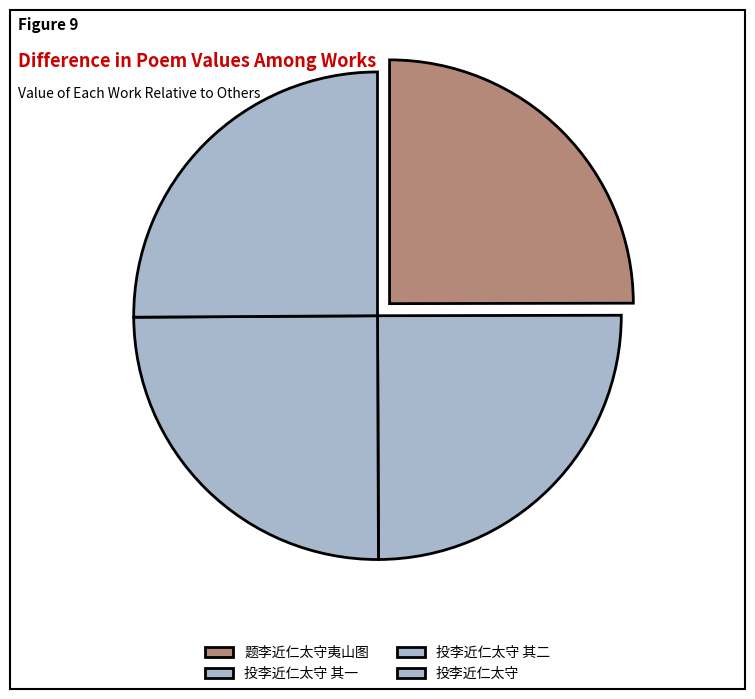

How many segments does this pie chart have?

4